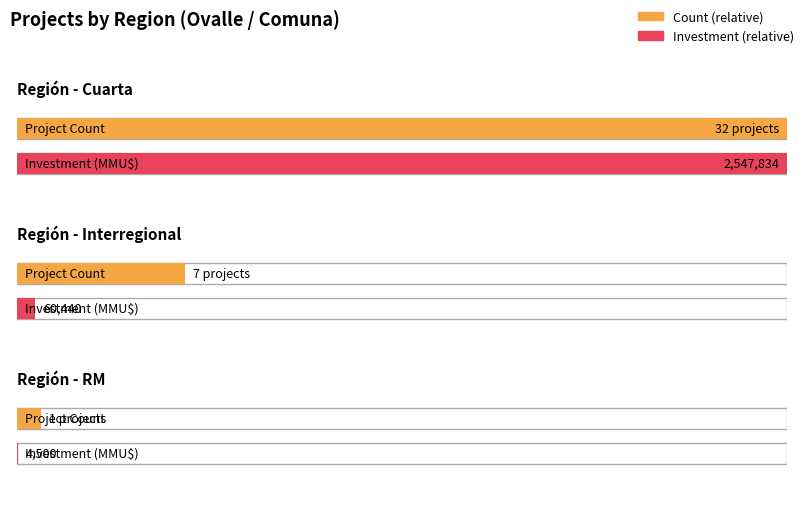

What is the label of the 5th bar from the right?

Interregional